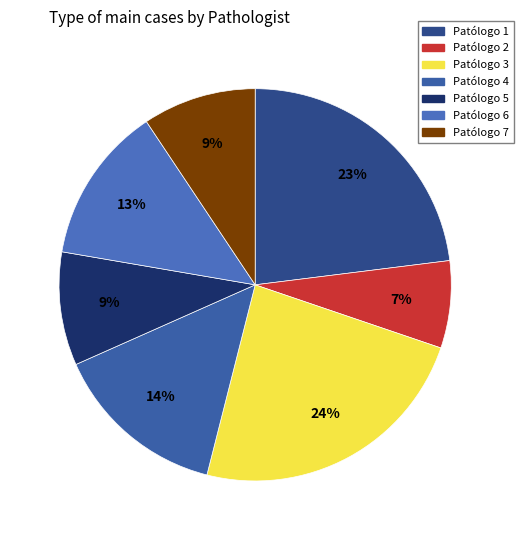

The Patólogo 2 slice represents 1% of the pie. True or false?

False